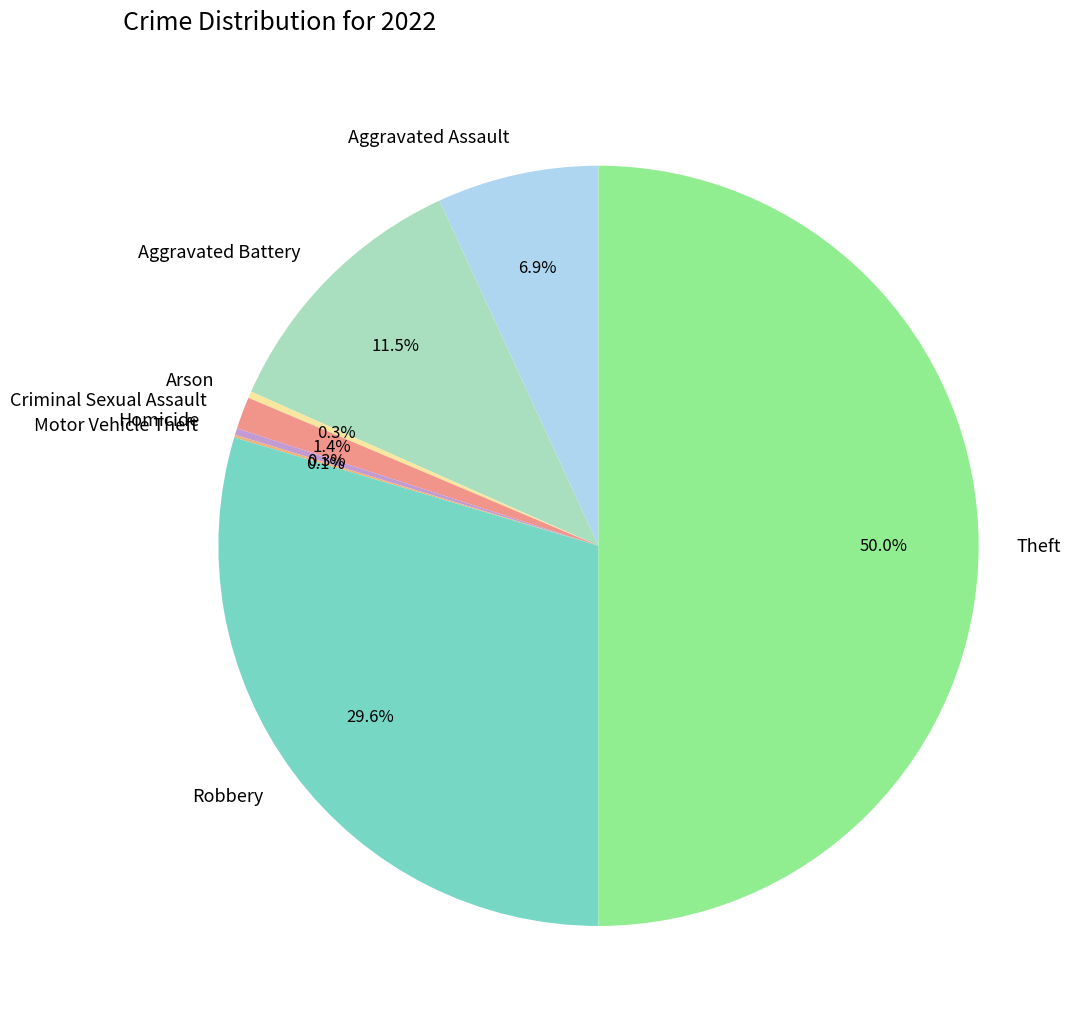

What is the largest slice in the pie chart?

Theft